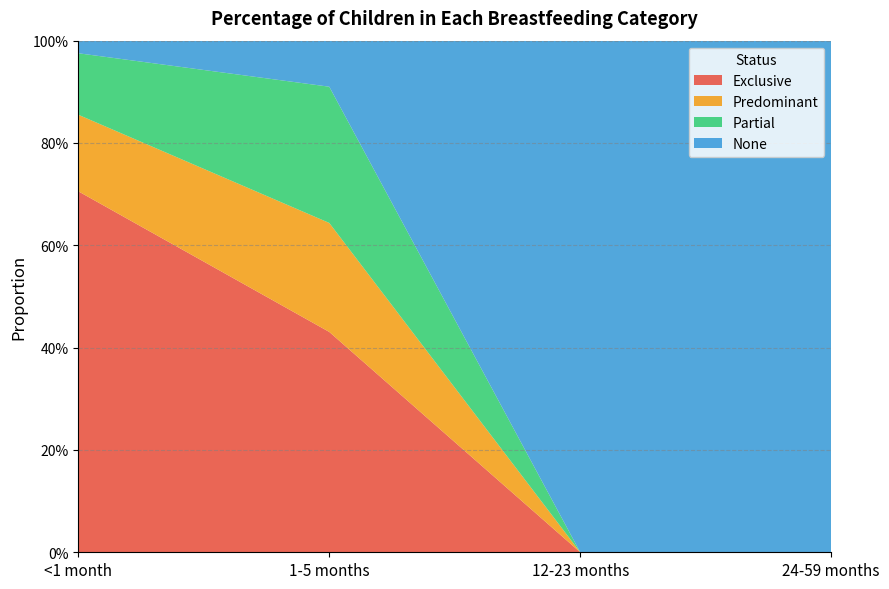

Reading left to right, extract all data points from this chart.

Exclusive: 0.7	0.4	0.0	0.0
Predominant: 0.1	0.2	0.0	0.0
Partial: 0.1	0.3	0.0	0.0
None: 0.0	0.1	1.0	1.0